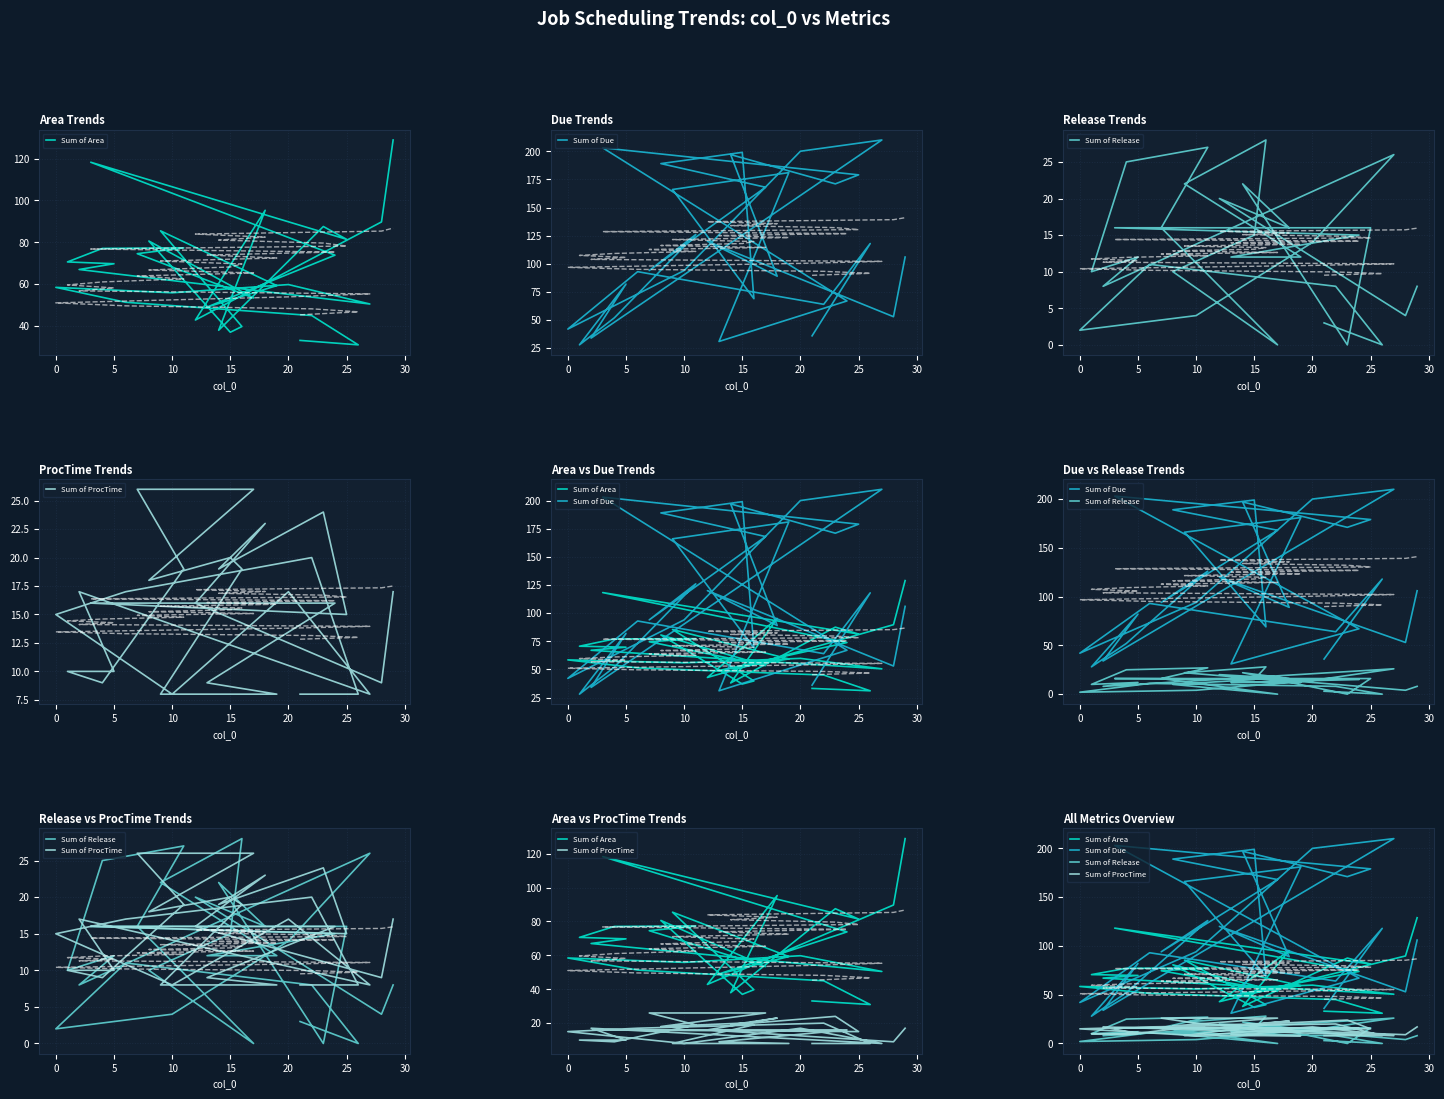

True or false: Sum of Release has more than 2 interior local peaks.

True